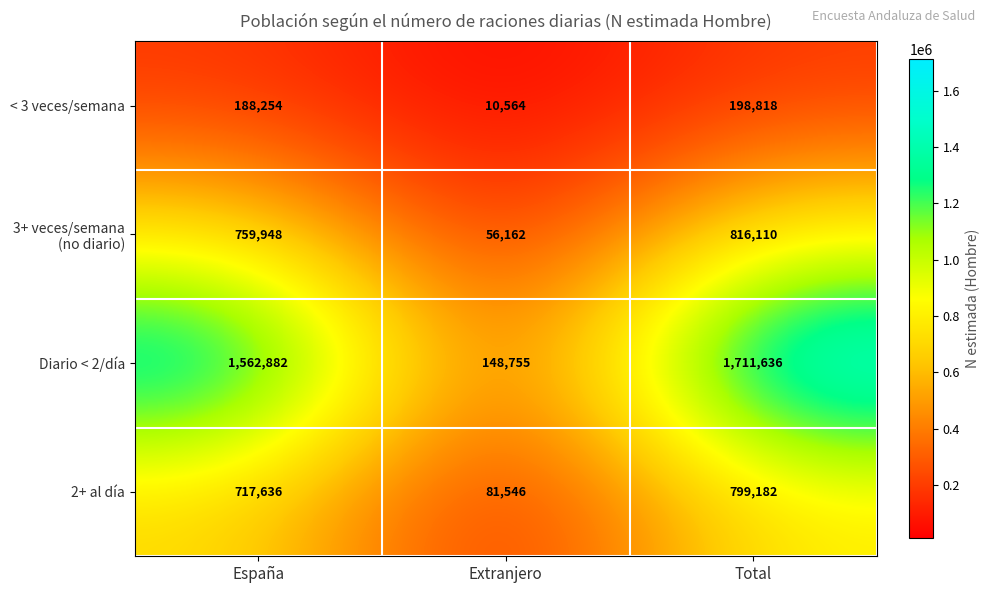

Which series has the largest total across all categories?

Diario < 2/día